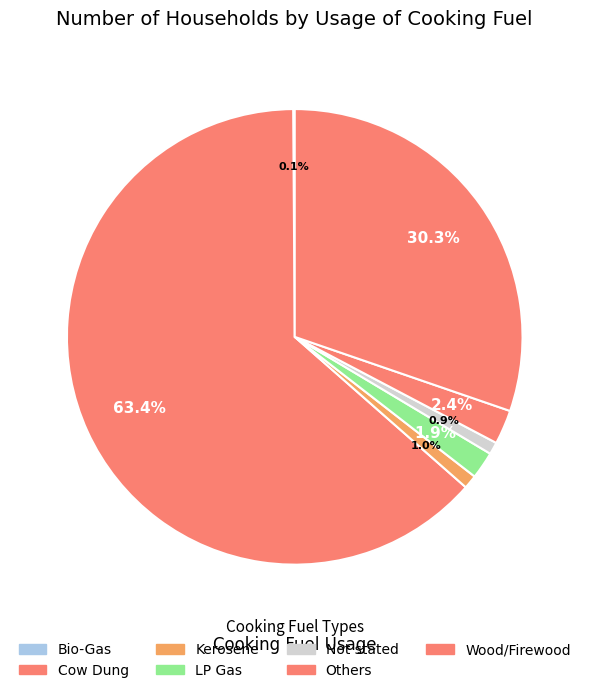

How many segments does this pie chart have?

7